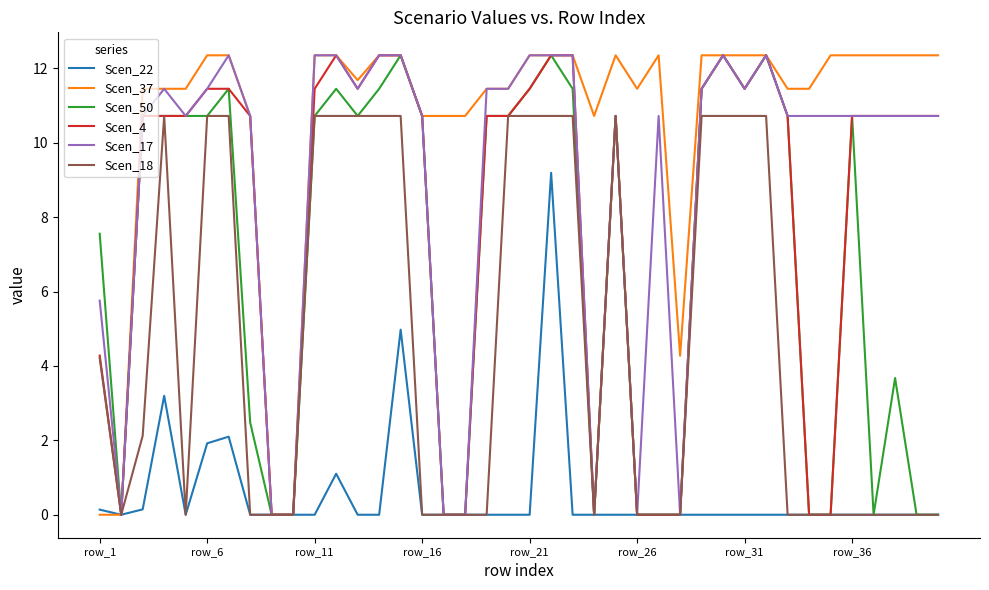

Which series has the largest total across all categories?

Scen_37